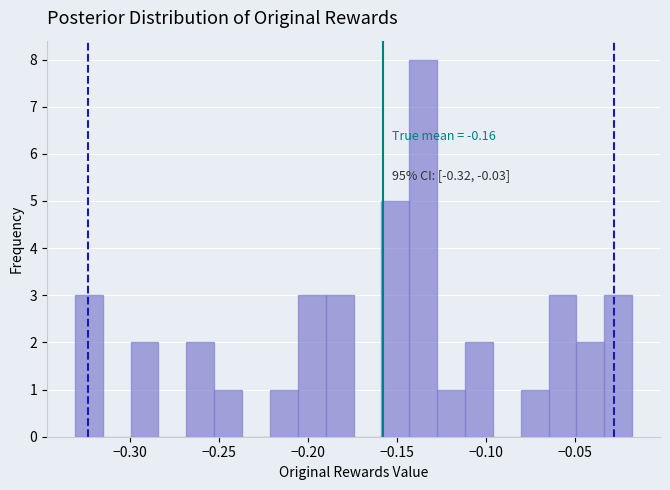

Read against the x-axis, roughly where is the centre of the tallest bar?

-0.135